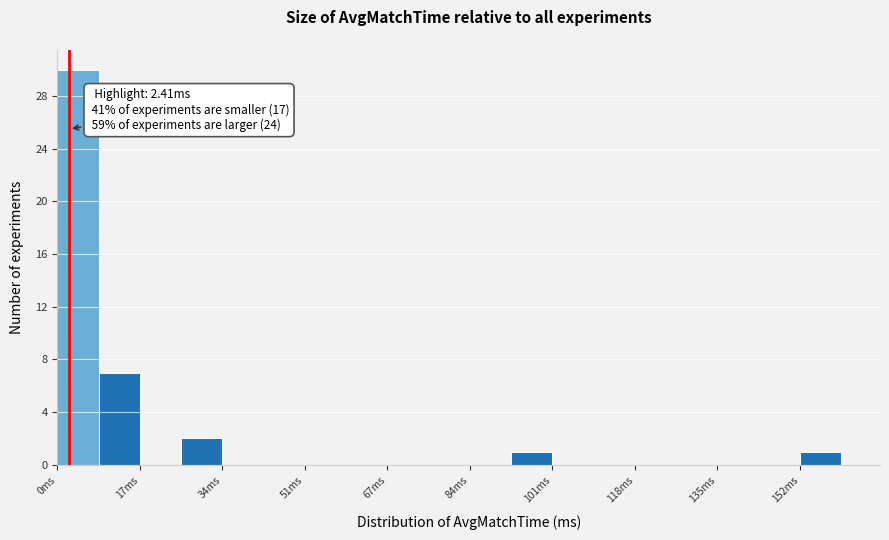

Over which range of the x-axis is the bar tallest?

0 to 8